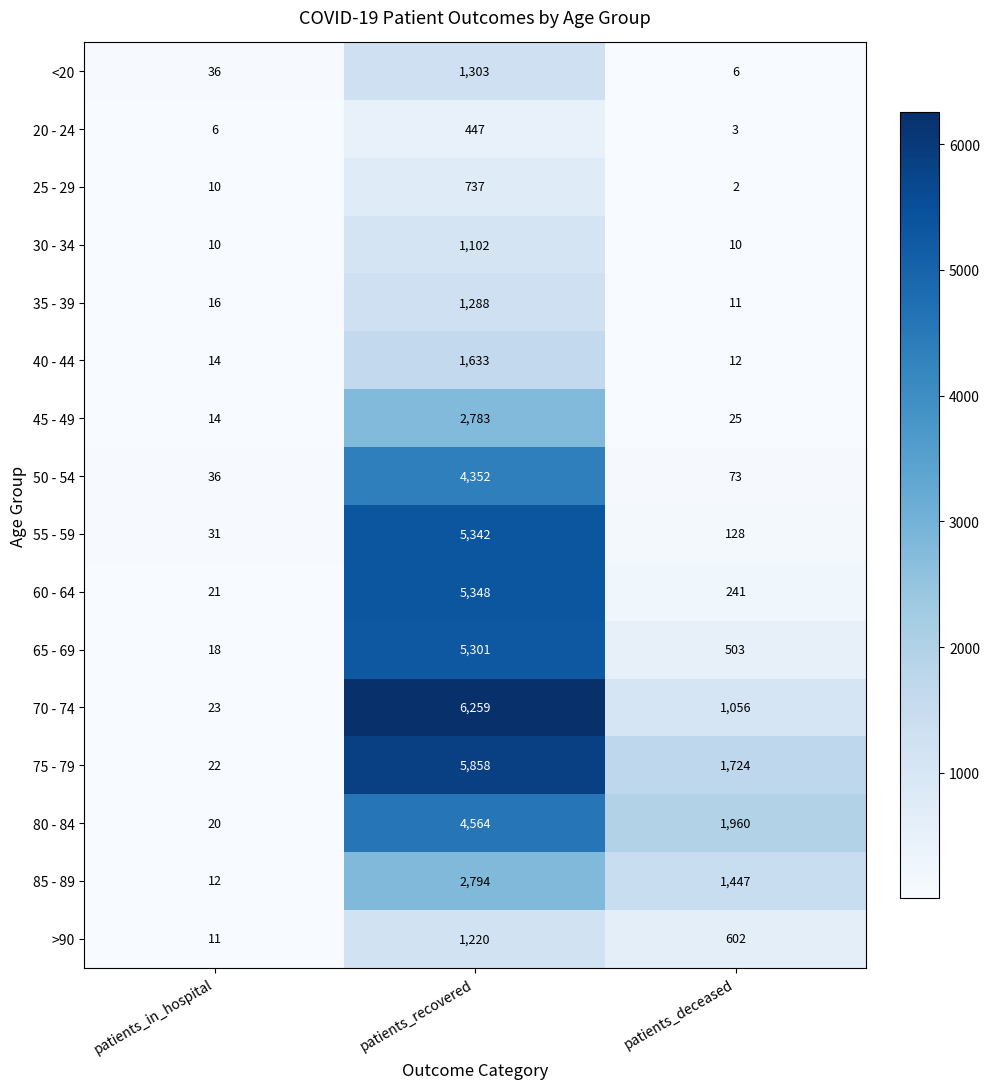

What is the lowest value of the 20 - 24 series?

3